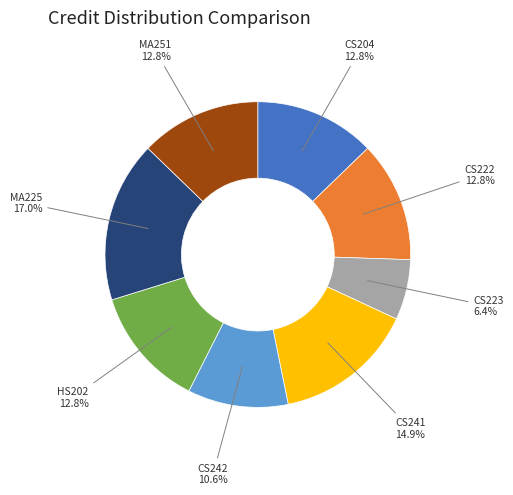

Is there any slice that represents more than half of the pie?

No